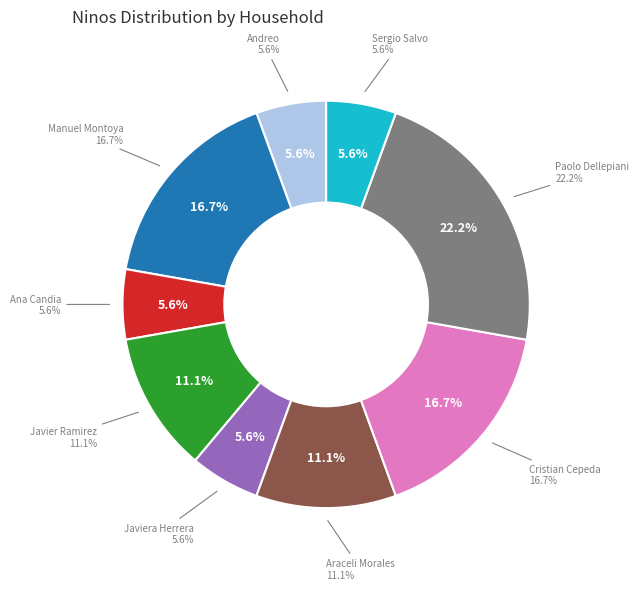

Which category has the biggest portion of the pie?

Paolo Dellepiani